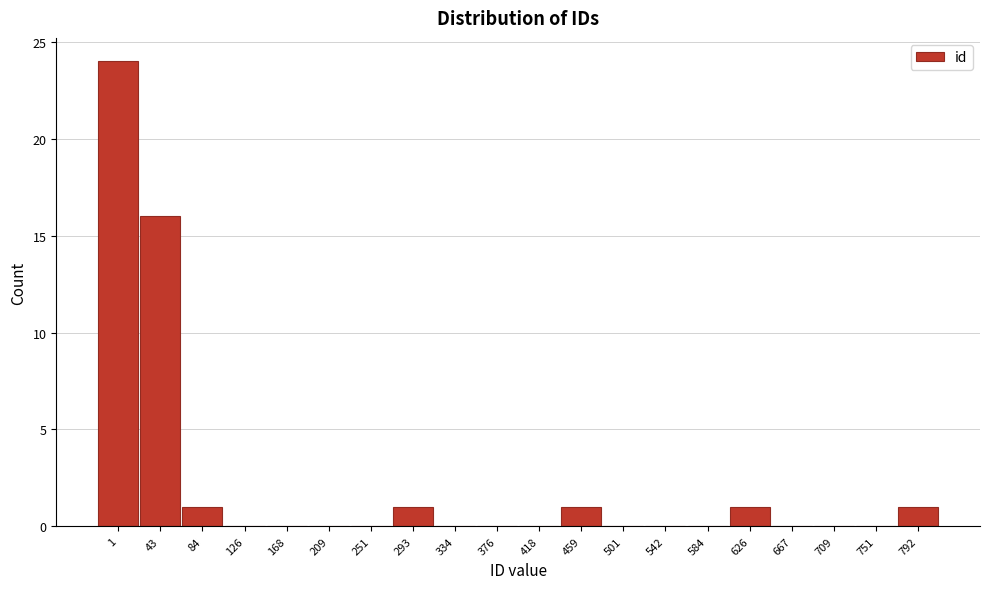

Reading left to right, list all the values displayed in this chart.

1=24	43=16	84=1	126=0	168=0	209=0	251=0	293=1	334=0	376=0	418=0	459=1	501=0	542=0	584=0	626=1	667=0	709=0	751=0	792=1